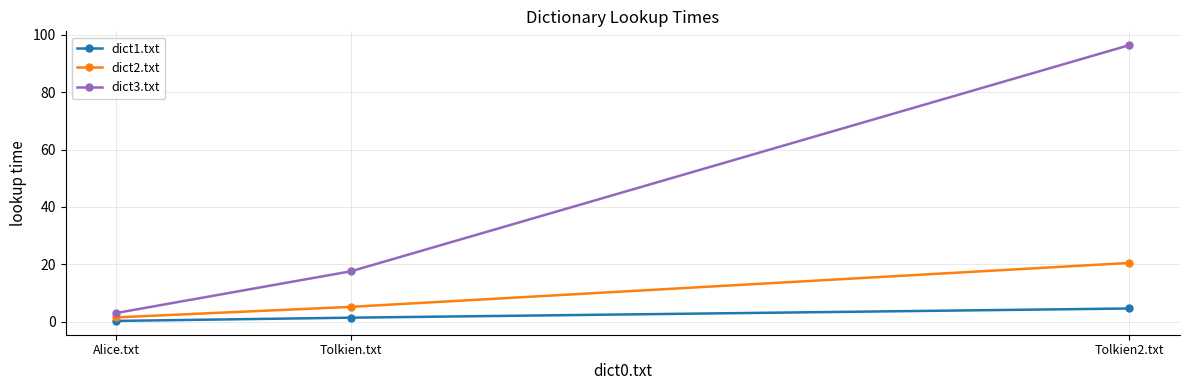

Reading left to right, what are all the values shown in this chart?

dict1.txt: 0.2	1.3	4.6
dict2.txt: 1.5	5.1	20.5
dict3.txt: 3.0	17.5	96.5